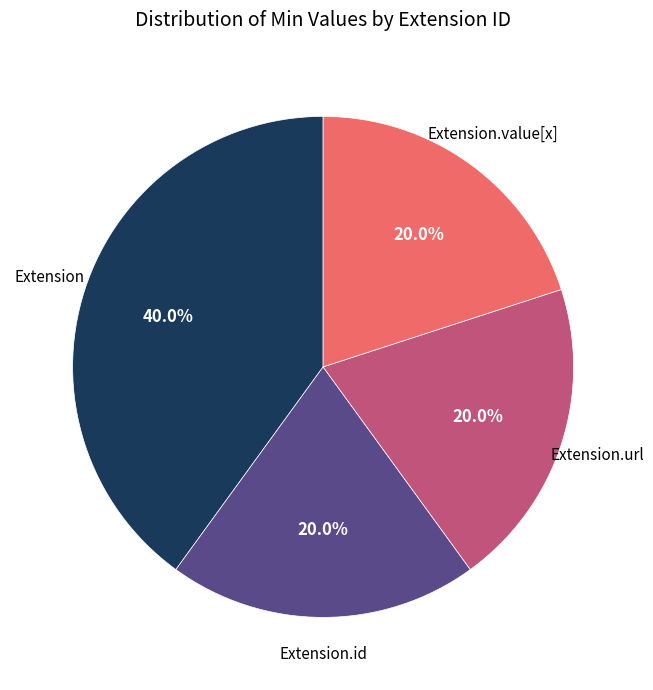

Is there any slice that represents more than half of the pie?

No